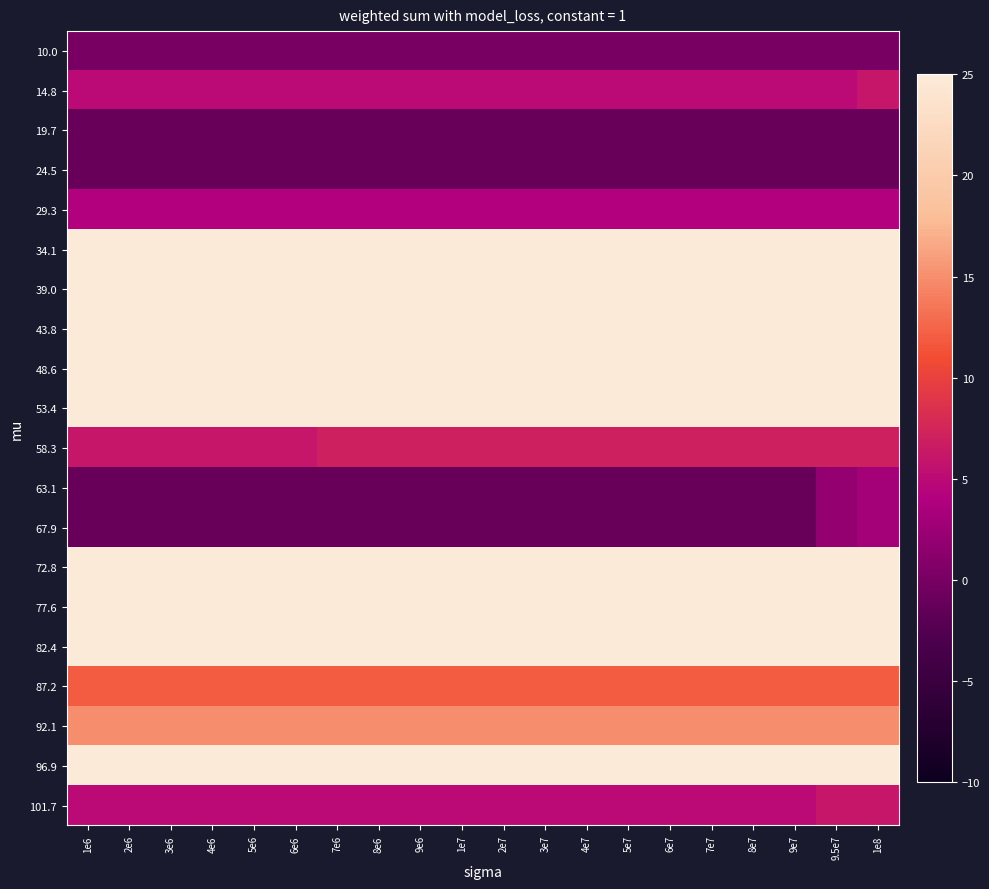

Reading left to right, extract all data points from this chart.

10.0: 1e6=0	2e6=0	3e6=0	4e6=0	5e6=0	6e6=0	7e6=0	8e6=0	9e6=0	1e7=0	2e7=0	3e7=0	4e7=0	5e7=0	6e7=0	7e7=0	8e7=0	9e7=0	9.5e7=0	1e8=0
14.8: 1e6=5	2e6=5	3e6=5	4e6=5	5e6=5	6e6=5	7e6=5	8e6=5	9e6=5	1e7=5	2e7=5	3e7=5	4e7=5	5e7=5	6e7=5	7e7=5	8e7=5	9e7=5	9.5e7=5	1e8=6
19.7: 1e6=-1	2e6=-1	3e6=-1	4e6=-1	5e6=-1	6e6=-1	7e6=-1	8e6=-1	9e6=-1	1e7=-1	2e7=-1	3e7=-1	4e7=-1	5e7=-1	6e7=-1	7e7=-1	8e7=-1	9e7=-1	9.5e7=-1	1e8=-1
24.5: 1e6=-1	2e6=-1	3e6=-1	4e6=-1	5e6=-1	6e6=-1	7e6=-1	8e6=-1	9e6=-1	1e7=-1	2e7=-1	3e7=-1	4e7=-1	5e7=-1	6e7=-1	7e7=-1	8e7=-1	9e7=-1	9.5e7=-1	1e8=-1
29.3: 1e6=4	2e6=4	3e6=4	4e6=4	5e6=4	6e6=4	7e6=4	8e6=4	9e6=4	1e7=4	2e7=4	3e7=4	4e7=4	5e7=4	6e7=4	7e7=4	8e7=4	9e7=4	9.5e7=4	1e8=4
34.1: 1e6=39	2e6=39	3e6=39	4e6=39	5e6=39	6e6=39	7e6=39	8e6=39	9e6=39	1e7=39	2e7=39	3e7=39	4e7=39	5e7=39	6e7=39	7e7=39	8e7=39	9e7=39	9.5e7=39	1e8=39
39.0: 1e6=33	2e6=33	3e6=33	4e6=33	5e6=33	6e6=33	7e6=33	8e6=33	9e6=33	1e7=33	2e7=33	3e7=33	4e7=33	5e7=33	6e7=33	7e7=33	8e7=33	9e7=33	9.5e7=33	1e8=34
43.8: 1e6=45	2e6=45	3e6=45	4e6=45	5e6=45	6e6=45	7e6=47	8e6=47	9e6=47	1e7=47	2e7=47	3e7=47	4e7=47	5e7=47	6e7=48	7e7=48	8e7=49	9e7=49	9.5e7=49	1e8=49
48.6: 1e6=62	2e6=62	3e6=62	4e6=62	5e6=62	6e6=62	7e6=62	8e6=62	9e6=62	1e7=62	2e7=62	3e7=62	4e7=62	5e7=62	6e7=62	7e7=62	8e7=62	9e7=62	9.5e7=62	1e8=62
53.4: 1e6=93	2e6=93	3e6=93	4e6=93	5e6=93	6e6=93	7e6=94	8e6=94	9e6=94	1e7=94	2e7=94	3e7=94	4e7=94	5e7=94	6e7=94	7e7=94	8e7=94	9e7=94	9.5e7=94	1e8=94
58.3: 1e6=6	2e6=6	3e6=6	4e6=6	5e6=6	6e6=6	7e6=7	8e6=7	9e6=7	1e7=7	2e7=7	3e7=7	4e7=7	5e7=7	6e7=7	7e7=7	8e7=7	9e7=7	9.5e7=7	1e8=7
63.1: 1e6=-1	2e6=-1	3e6=-1	4e6=-1	5e6=-1	6e6=-1	7e6=-1	8e6=-1	9e6=-1	1e7=-1	2e7=-1	3e7=-1	4e7=-1	5e7=-1	6e7=-1	7e7=-1	8e7=-1	9e7=-1	9.5e7=2	1e8=3
67.9: 1e6=-1	2e6=-1	3e6=-1	4e6=-1	5e6=-1	6e6=-1	7e6=-1	8e6=-1	9e6=-1	1e7=-1	2e7=-1	3e7=-1	4e7=-1	5e7=-1	6e7=-1	7e7=-1	8e7=-1	9e7=-1	9.5e7=2	1e8=3
72.8: 1e6=39	2e6=39	3e6=39	4e6=39	5e6=39	6e6=39	7e6=39	8e6=39	9e6=39	1e7=39	2e7=39	3e7=39	4e7=39	5e7=39	6e7=39	7e7=40	8e7=40	9e7=40	9.5e7=40	1e8=40
77.6: 1e6=31	2e6=31	3e6=31	4e6=31	5e6=31	6e6=31	7e6=31	8e6=31	9e6=31	1e7=31	2e7=31	3e7=31	4e7=31	5e7=31	6e7=31	7e7=31	8e7=32	9e7=32	9.5e7=32	1e8=32
82.4: 1e6=36	2e6=36	3e6=36	4e6=36	5e6=36	6e6=36	7e6=36	8e6=36	9e6=36	1e7=36	2e7=36	3e7=36	4e7=37	5e7=37	6e7=37	7e7=37	8e7=38	9e7=38	9.5e7=38	1e8=38
87.2: 1e6=12	2e6=12	3e6=12	4e6=12	5e6=12	6e6=12	7e6=12	8e6=12	9e6=12	1e7=12	2e7=12	3e7=12	4e7=12	5e7=12	6e7=12	7e7=12	8e7=12	9e7=12	9.5e7=12	1e8=12
92.1: 1e6=15	2e6=15	3e6=15	4e6=15	5e6=15	6e6=15	7e6=15	8e6=15	9e6=15	1e7=15	2e7=15	3e7=15	4e7=15	5e7=15	6e7=15	7e7=15	8e7=15	9e7=15	9.5e7=15	1e8=15
96.9: 1e6=37	2e6=37	3e6=37	4e6=37	5e6=37	6e6=37	7e6=37	8e6=37	9e6=37	1e7=37	2e7=37	3e7=37	4e7=37	5e7=37	6e7=37	7e7=37	8e7=37	9e7=37	9.5e7=37	1e8=37
101.7: 1e6=5	2e6=5	3e6=5	4e6=5	5e6=5	6e6=5	7e6=5	8e6=5	9e6=5	1e7=5	2e7=5	3e7=5	4e7=5	5e7=5	6e7=5	7e7=5	8e7=5	9e7=5	9.5e7=6	1e8=6